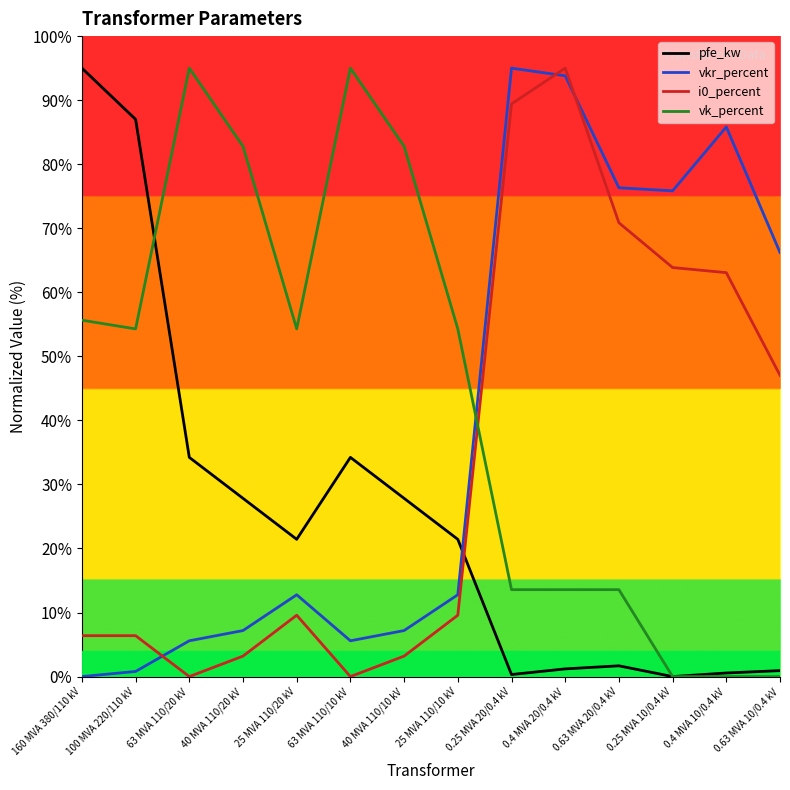

Which series ends up on top after the final intersection of i0_percent and vk_percent?

i0_percent